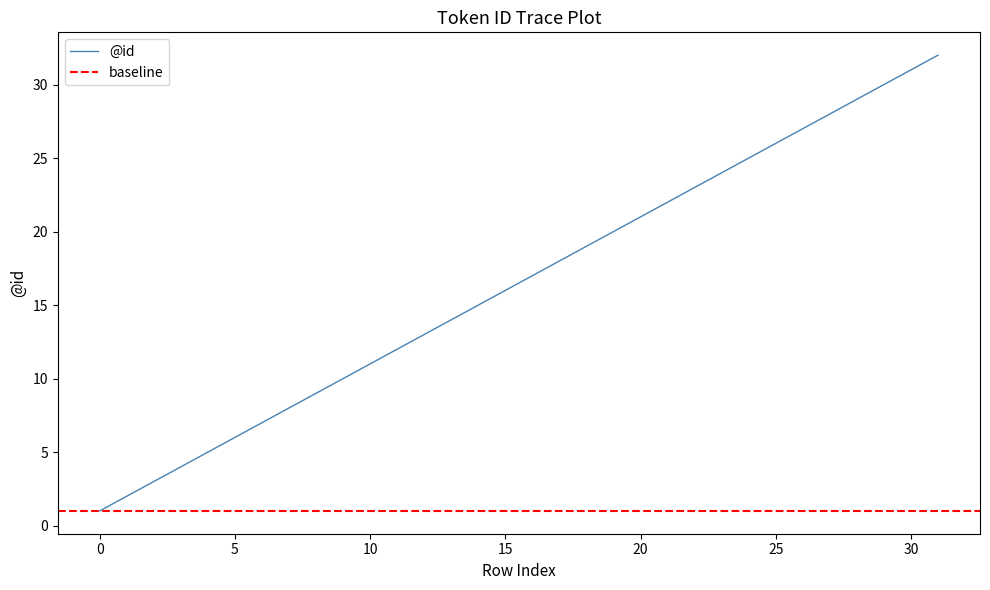

What is the difference between the values at 27 and 16?

11